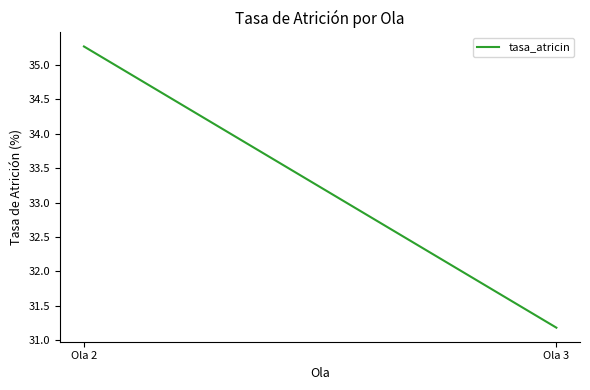

At which label does the data first exceed 35?

Ola 2